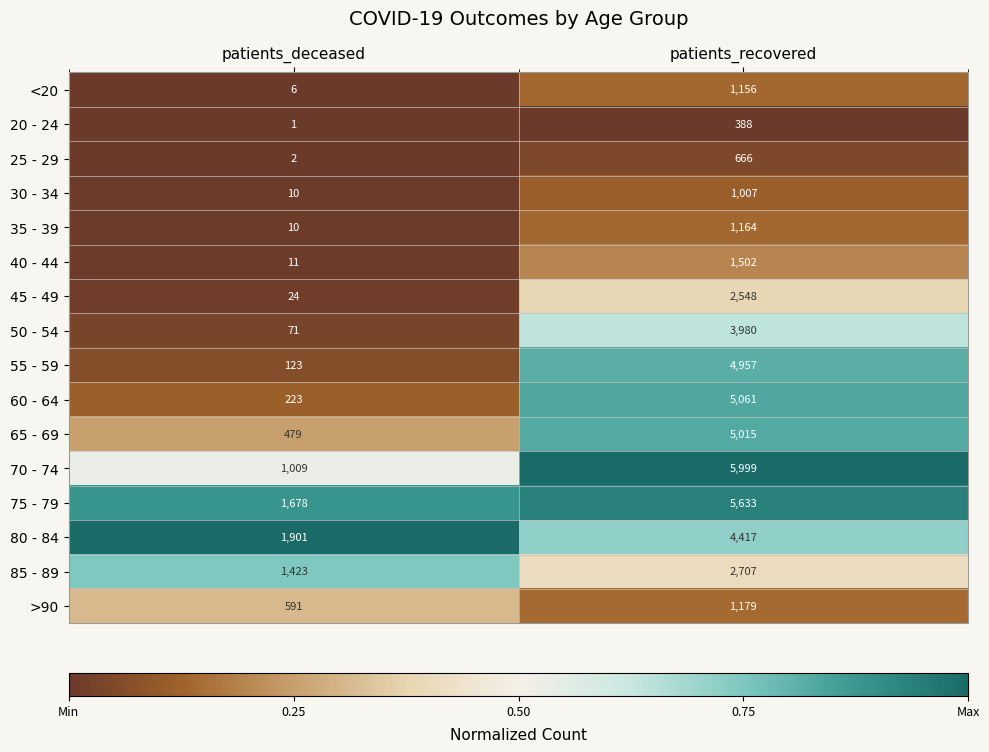

How many categories are shown in the chart?

2